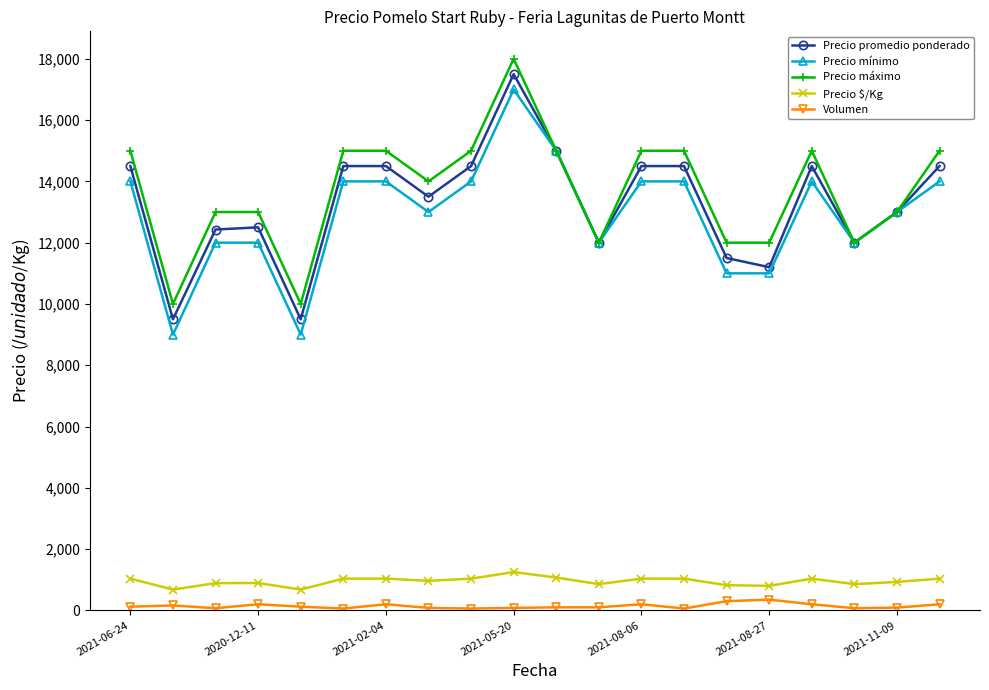

What are all the series names shown in the legend?

Precio promedio ponderado, Precio mínimo, Precio máximo, Precio $/Kg, Volumen